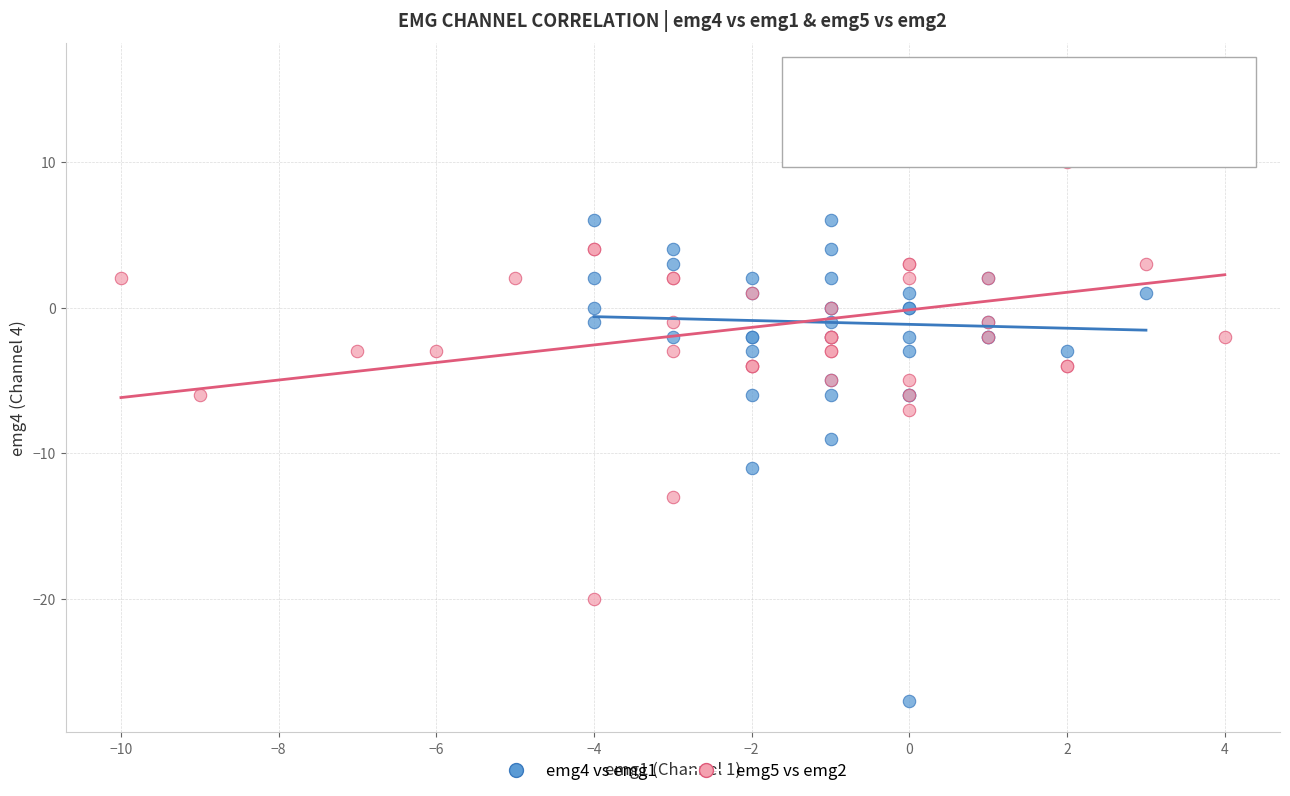

Which series contains the lowest Y value?

emg4 vs emg1